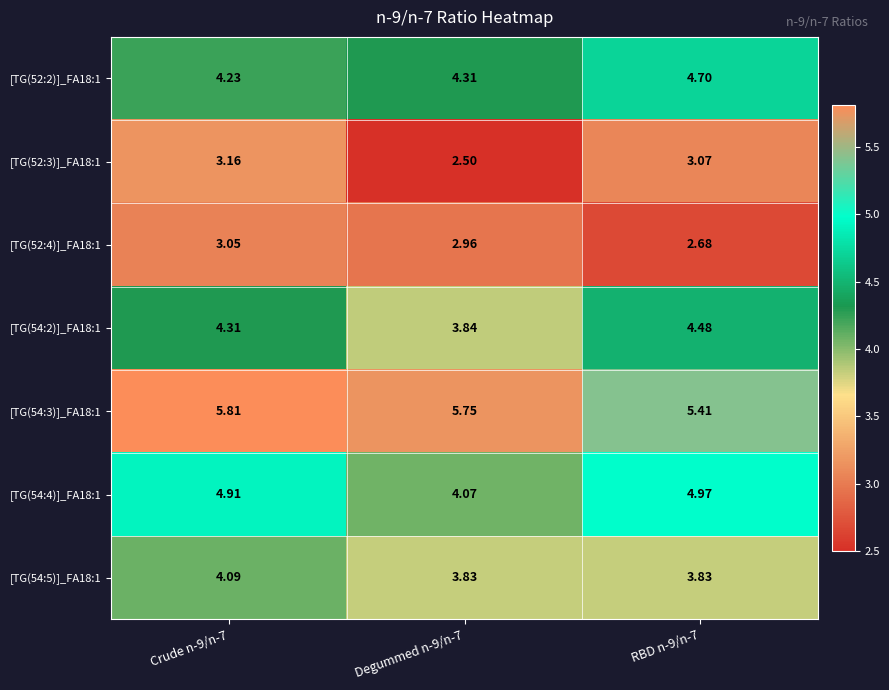

Is the value of [TG(54:5)]_FA18:1 at RBD n-9/n-7 greater than the value of [TG(52:3)]_FA18:1 at RBD n-9/n-7?

Yes